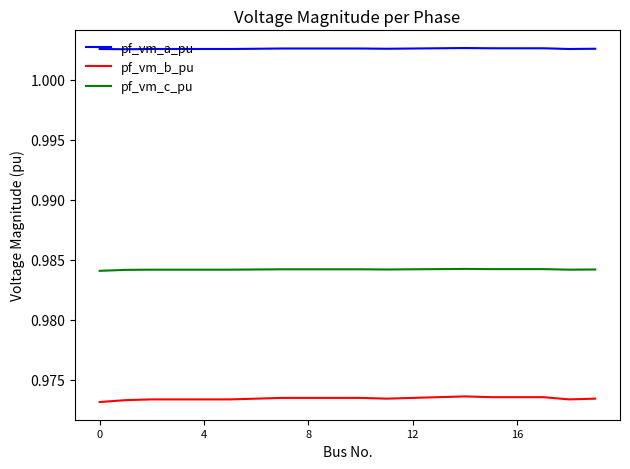

Which series has the widest spread of values?

pf_vm_b_pu